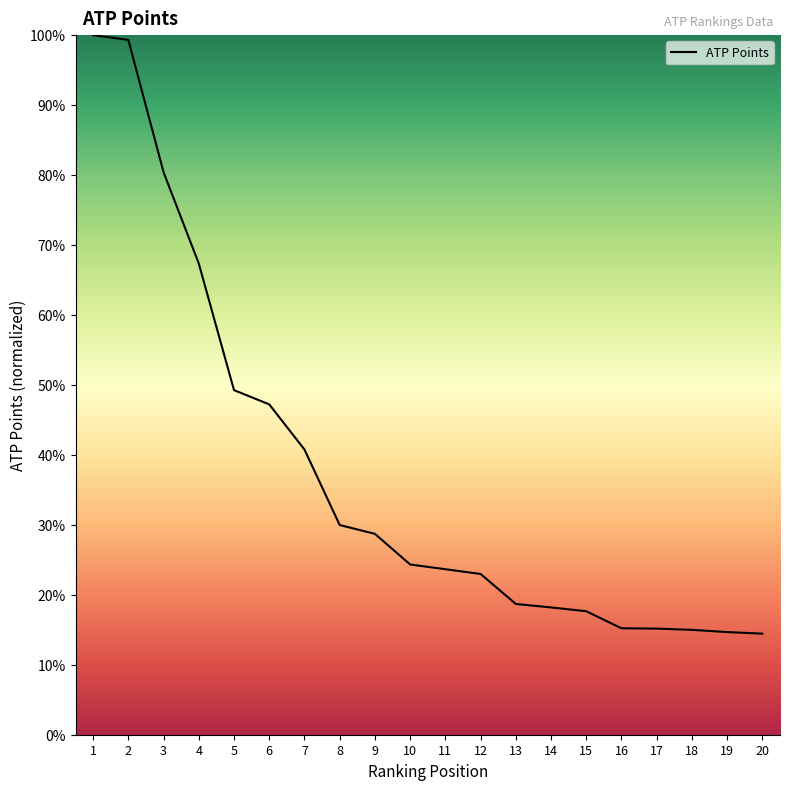

Which has a higher value, 4 or 17?

4